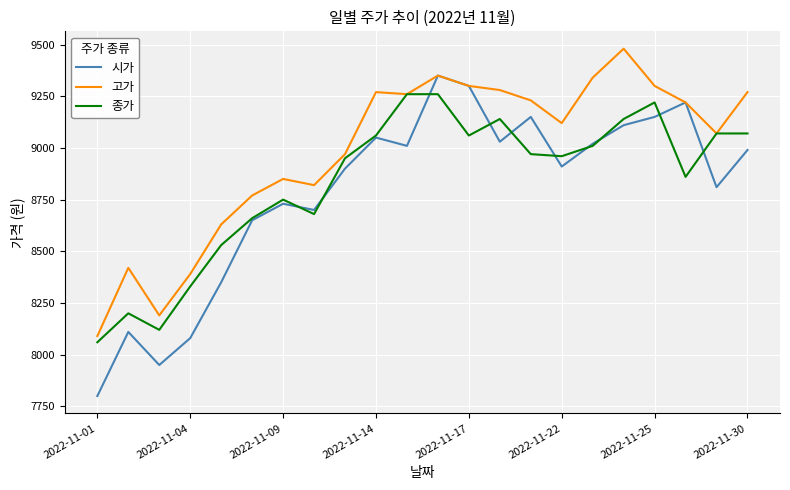

List the series in order of their overall mean, highest first.

고가, 종가, 시가